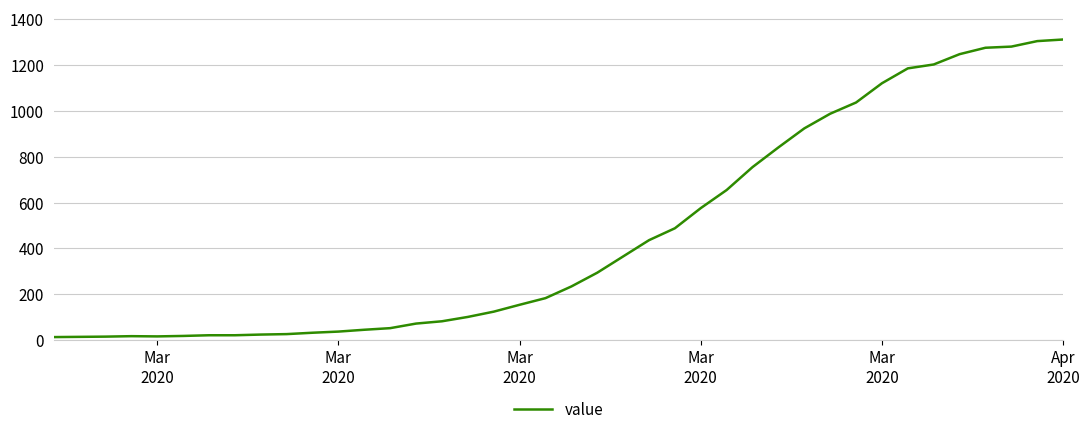

What is the difference between the maximum and minimum values?

1299